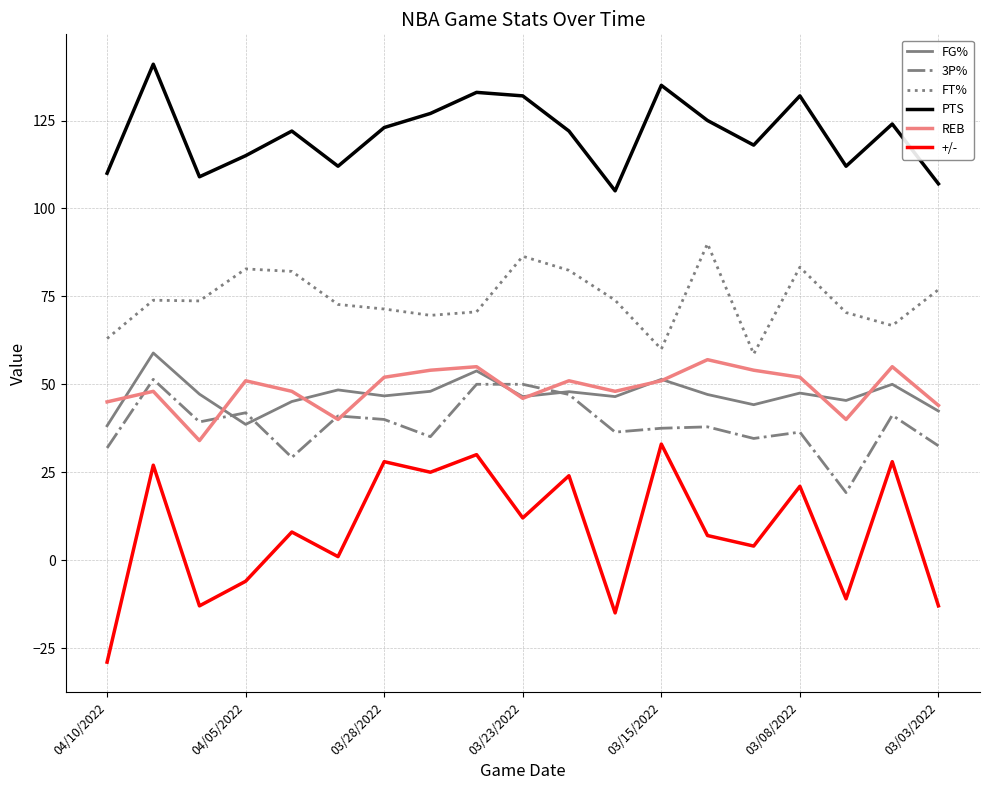

What is the maximum value for +/-?

33.0